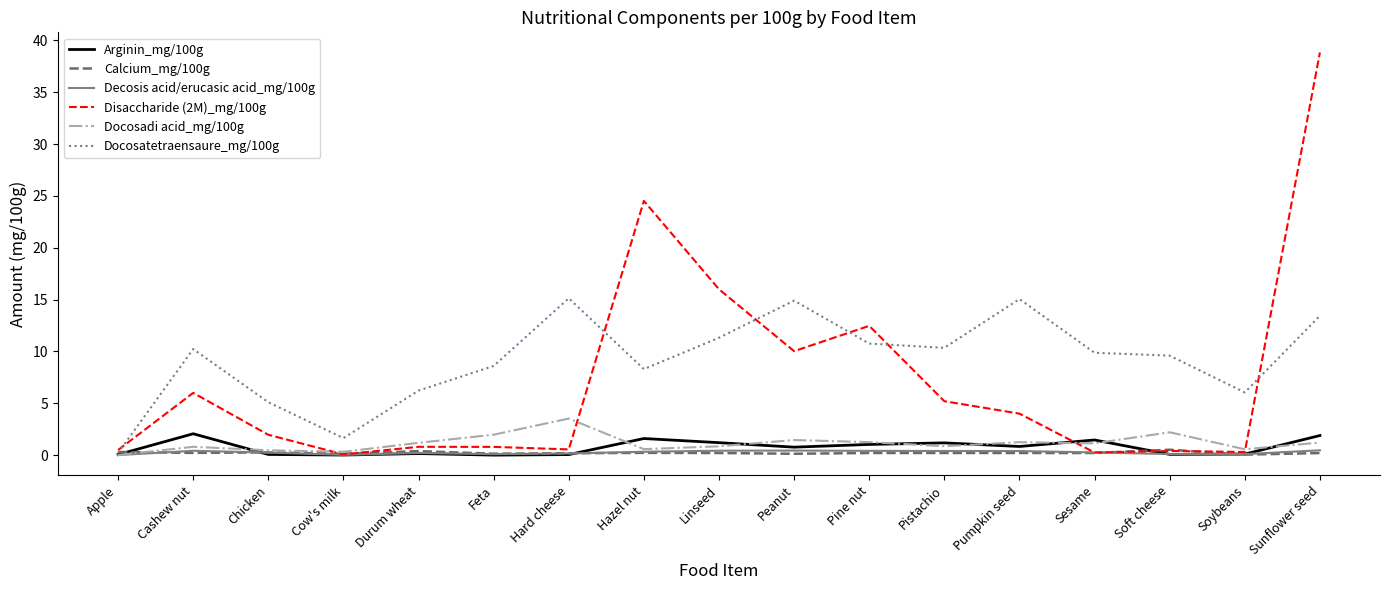

At which category is the sum across all series the highest?

Sunflower seed